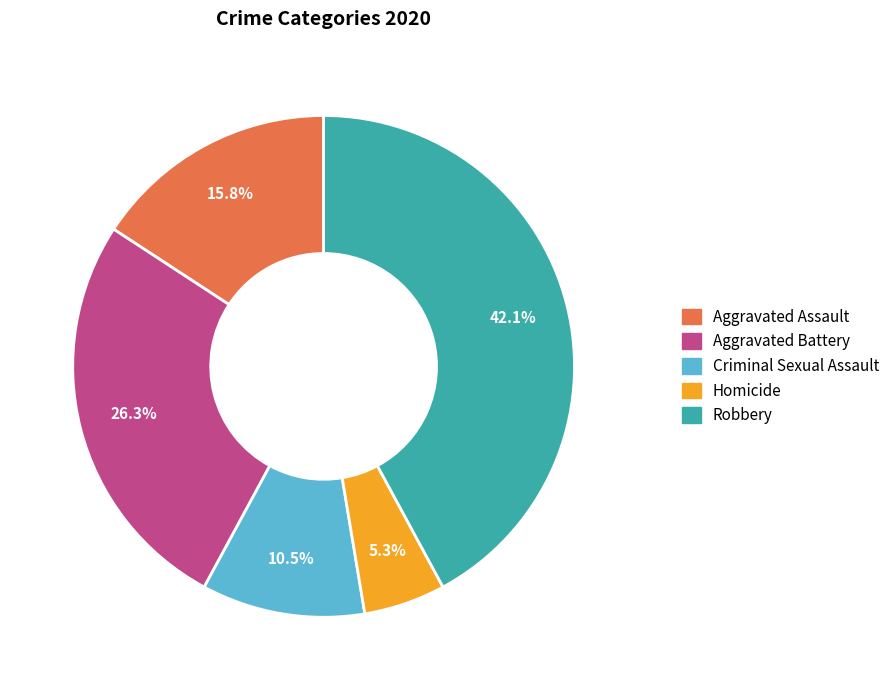

Between Aggravated Battery and Aggravated Assault, which is larger?

Aggravated Battery